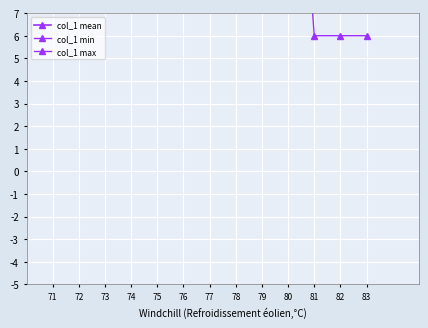

Which series has the largest total across all categories?

col_1 max